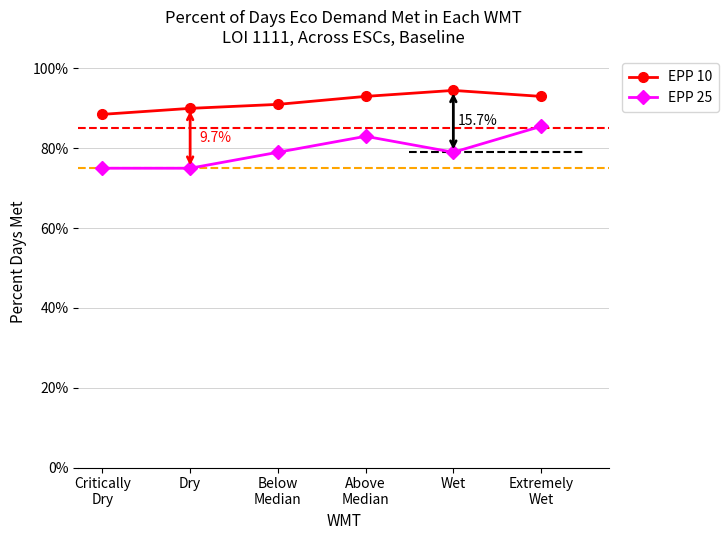

What position from the left is Below
Median?

3